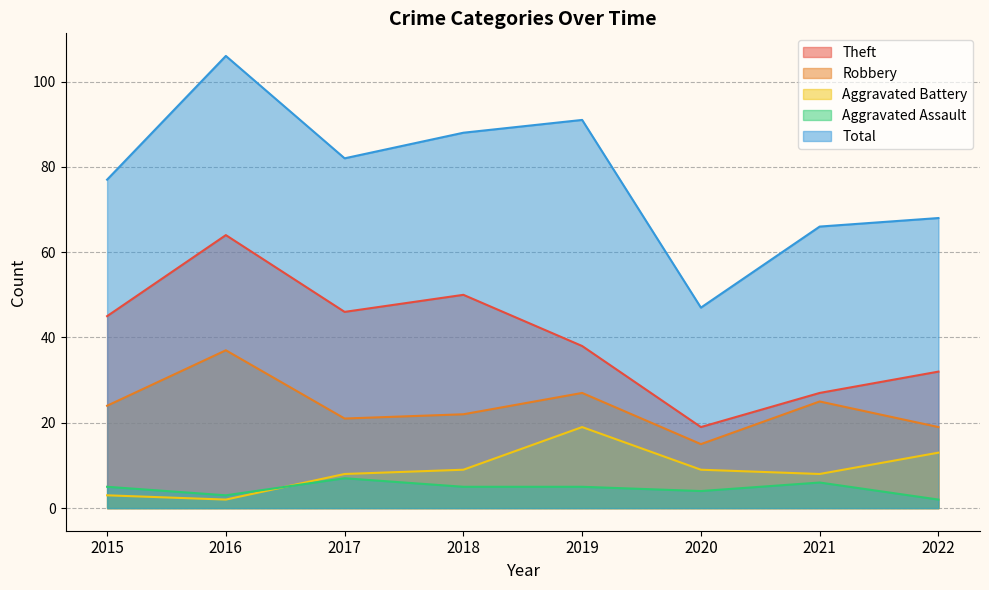

List the series in order of their peak value, lowest first.

Aggravated Assault, Aggravated Battery, Robbery, Theft, Total